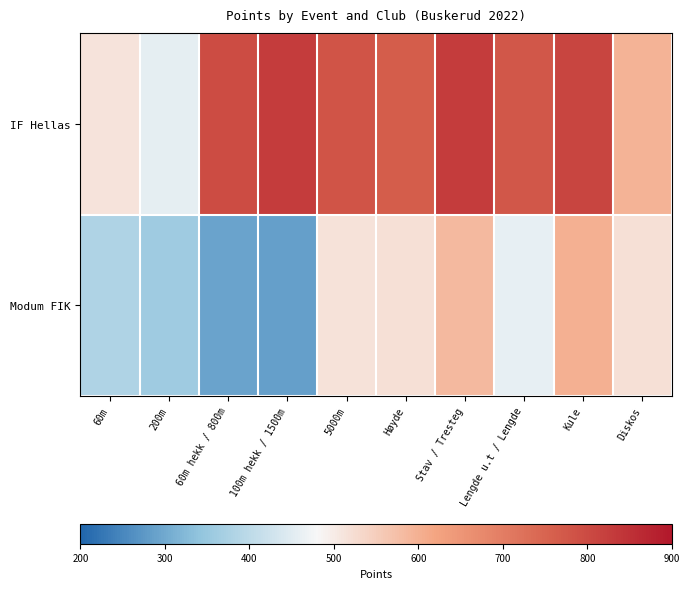

Which series has the largest range (max minus min)?

IF Hellas